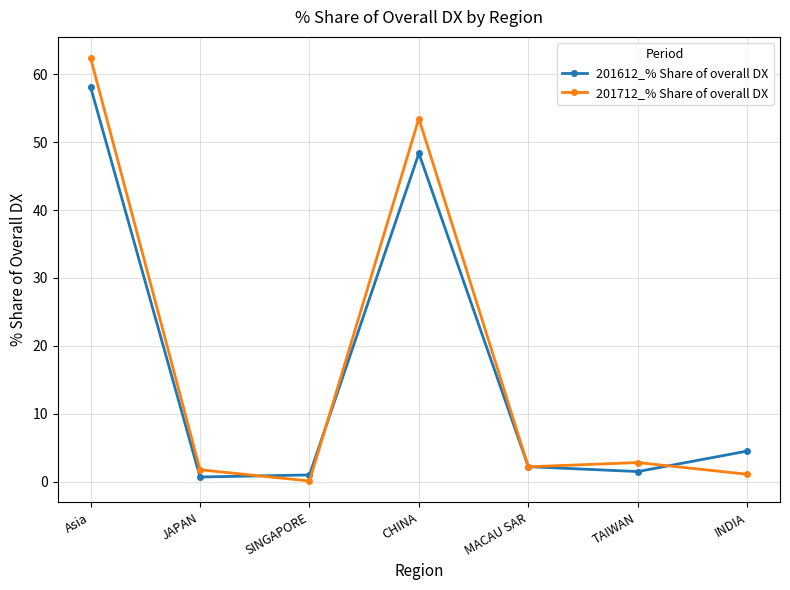

Is the value of 201612_% Share of overall DX at Asia greater than the value of 201712_% Share of overall DX at JAPAN?

Yes